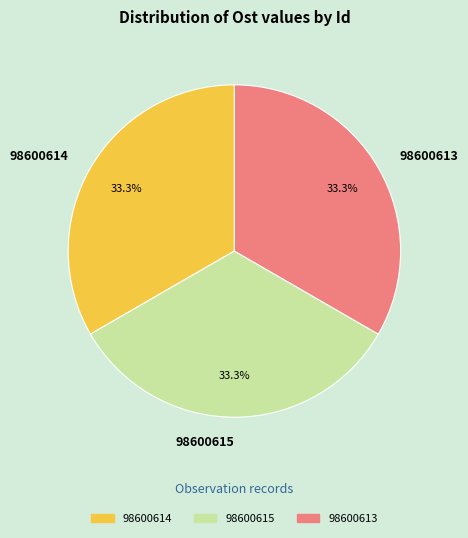

To the nearest percent, what portion does 98600613 represent?

33%